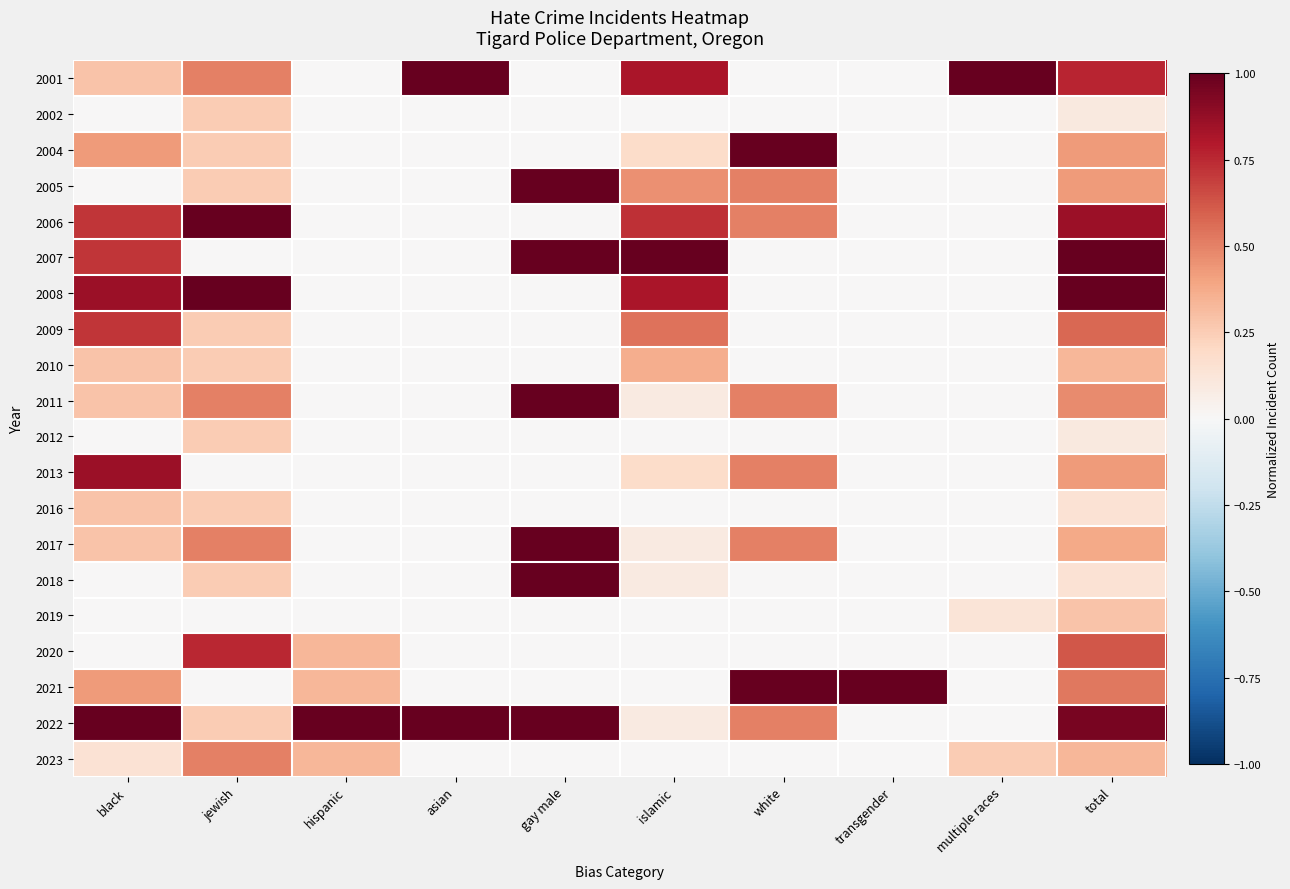

What is the maximum value shown in the chart?

1.0